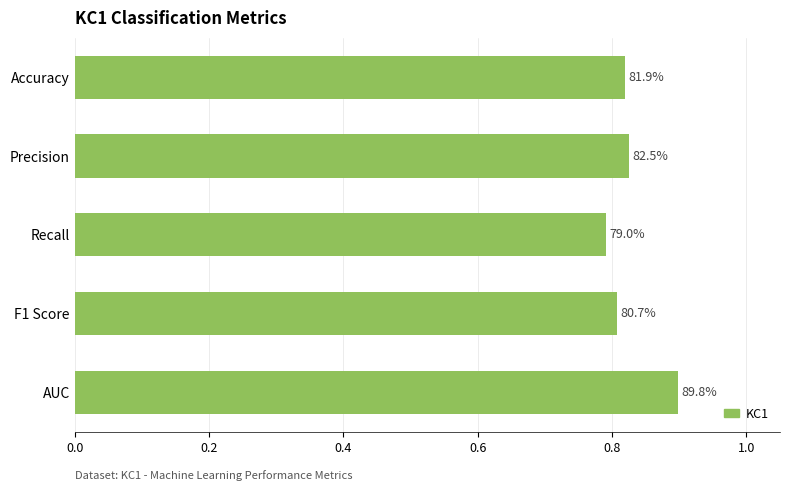

What is the smallest value displayed?

0.8